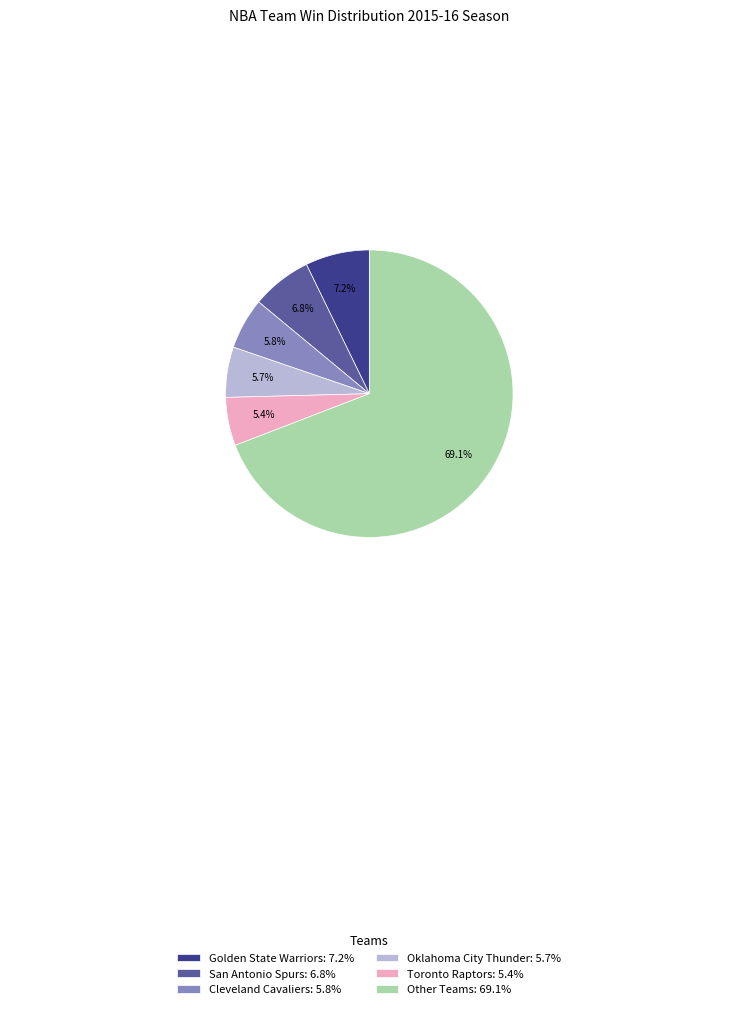

How many segments does this pie chart have?

6